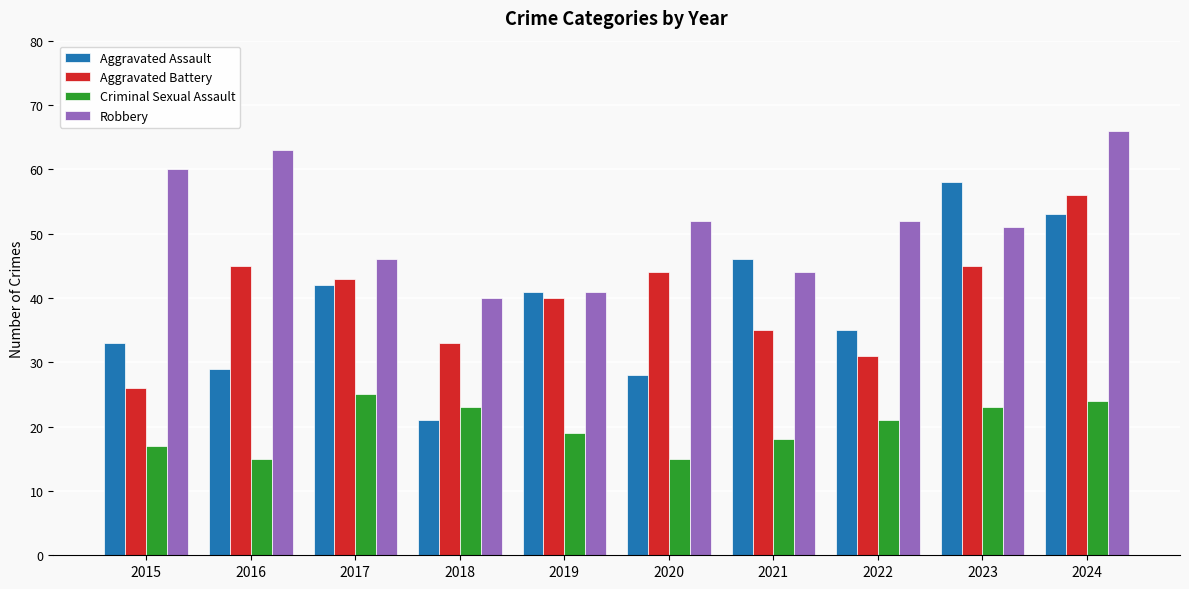

What are all the series names shown in the legend?

Aggravated Assault, Aggravated Battery, Criminal Sexual Assault, Robbery